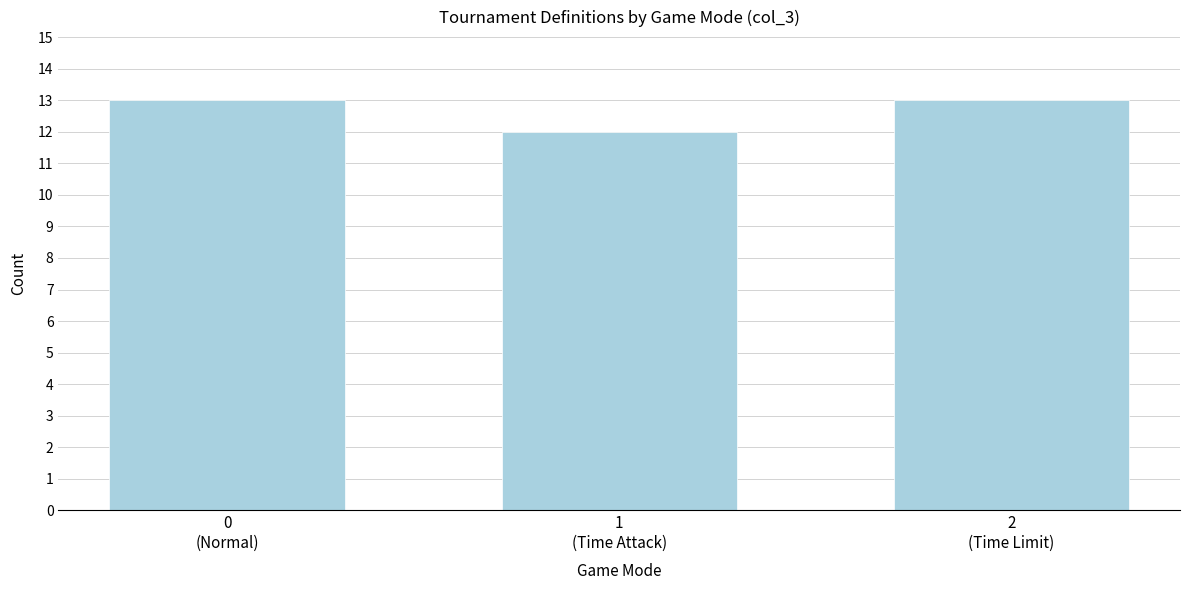

Reading left to right, what are all the values shown in this chart?

13	12	13